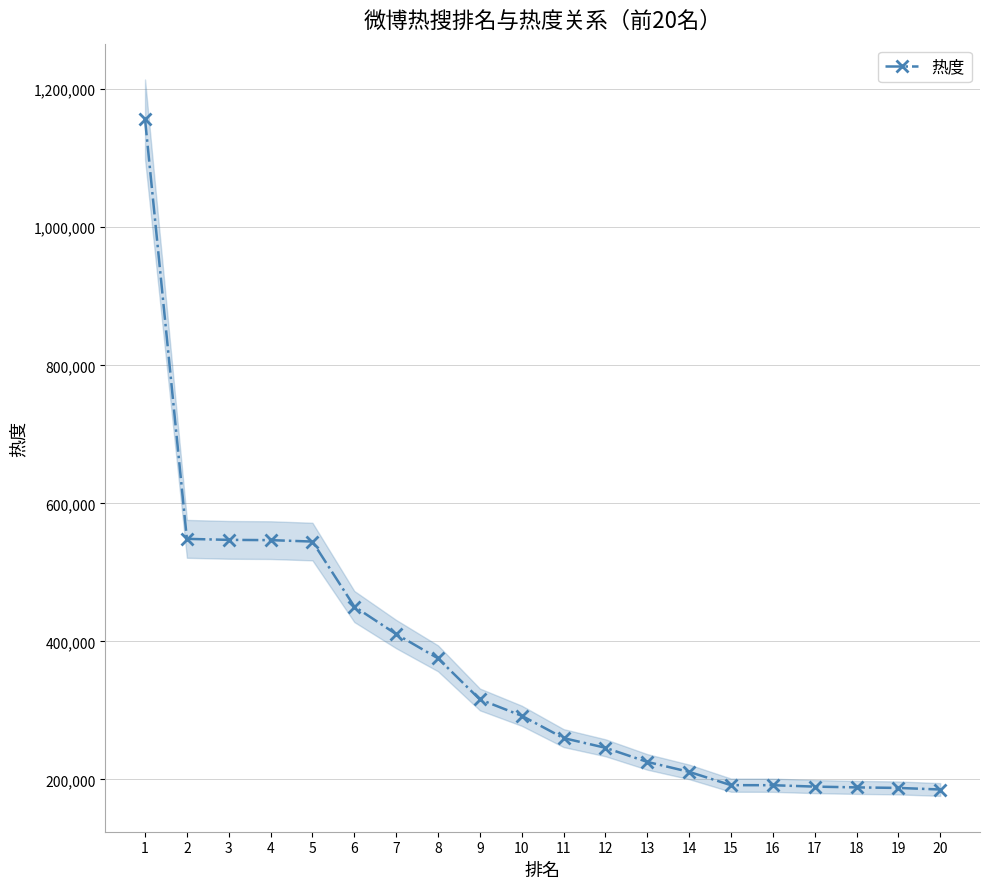

Rank the categories by value from lowest to highest.

20, 19, 18, 17, 16, 15, 14, 13, 12, 11, 10, 9, 8, 7, 6, 5, 4, 3, 2, 1